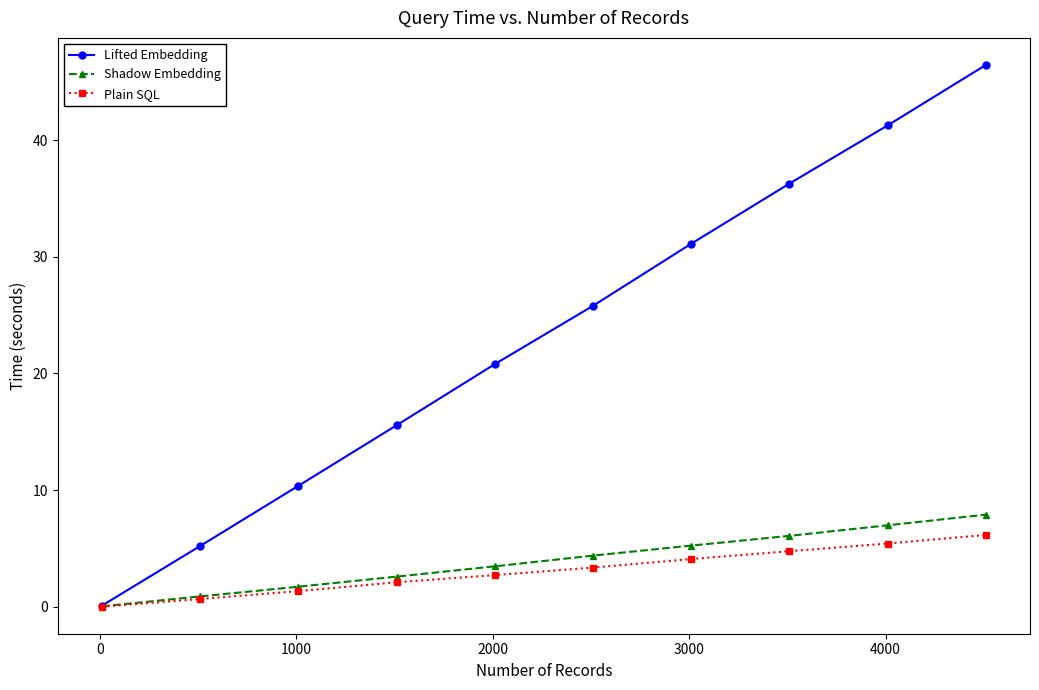

What is the value of the Shadow Embedding point at the 5th from the left?

3.5